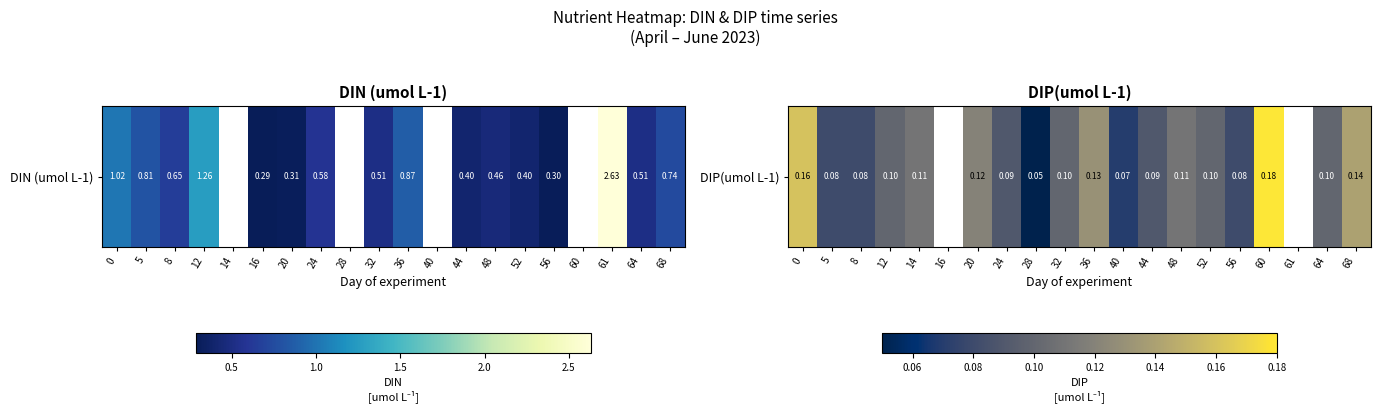

How many positive values are there?

18